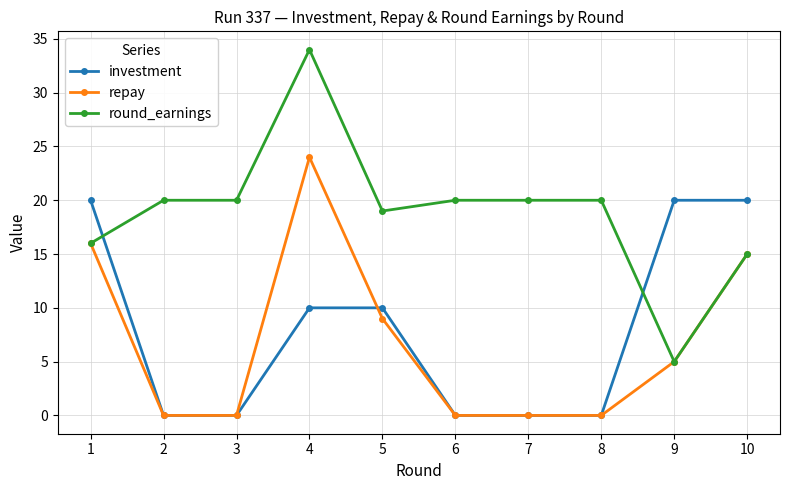

At how many categories does at least one series exceed 23?

1